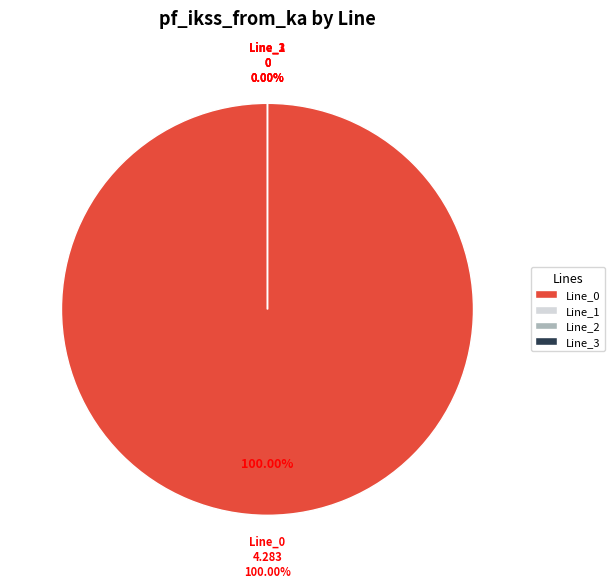

How many slices are in this pie chart?

4